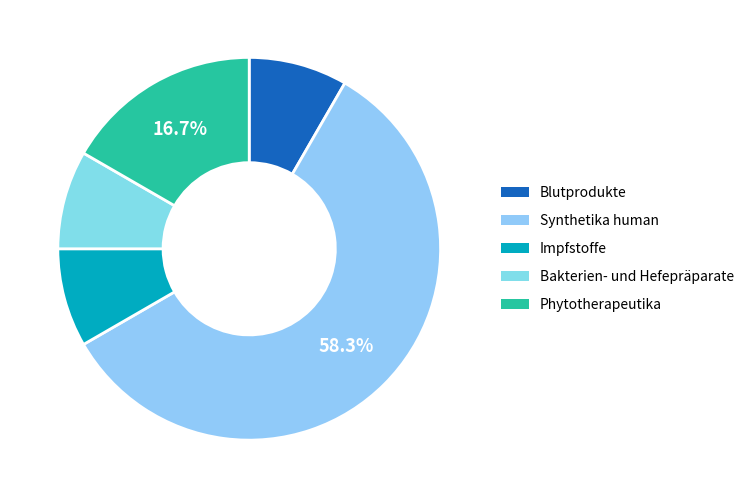

Which slice is the largest?

Synthetika human